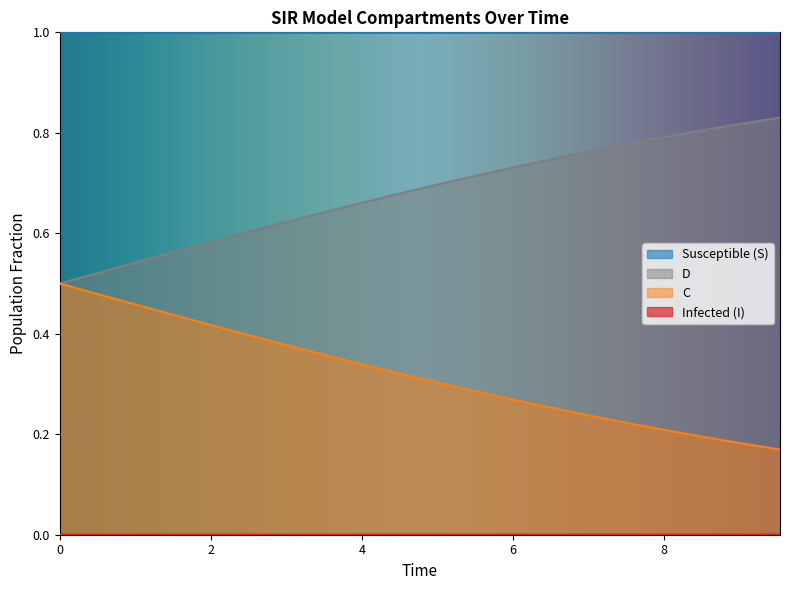

Count the number of data series in this chart.

4